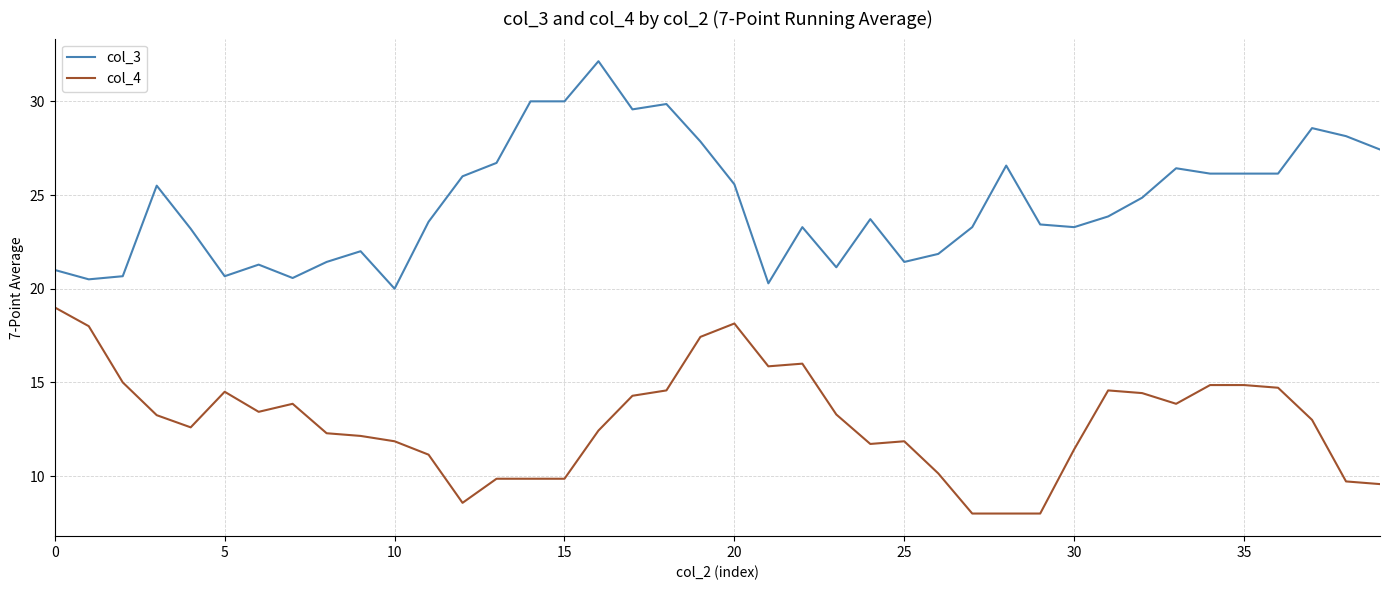

Rank the series by their average value, from lowest to highest.

col_4, col_3